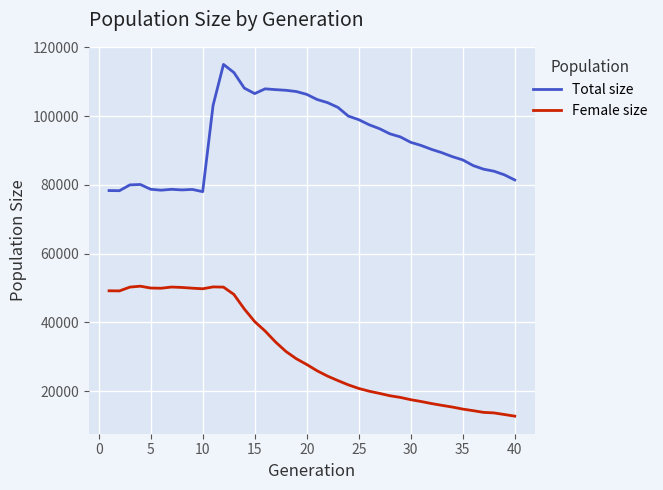

What is the minimum value shown in the chart?

12735